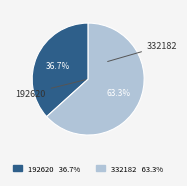

Which category accounts for the majority?

332182